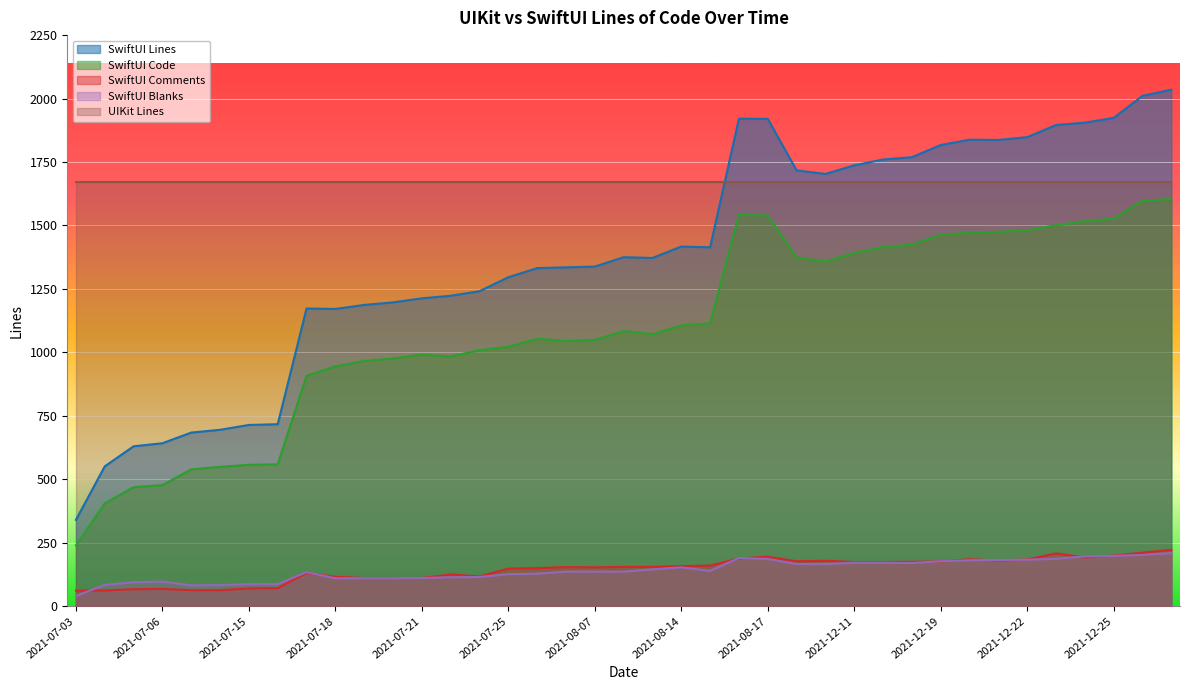

What is the label of the 33rd point from the right?

2021-07-15